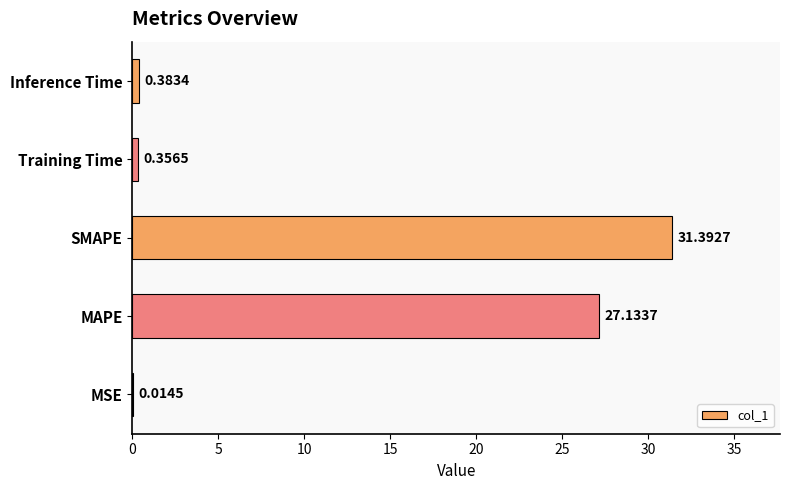

What is the sum of the values at SMAPE and Inference Time?

31.8